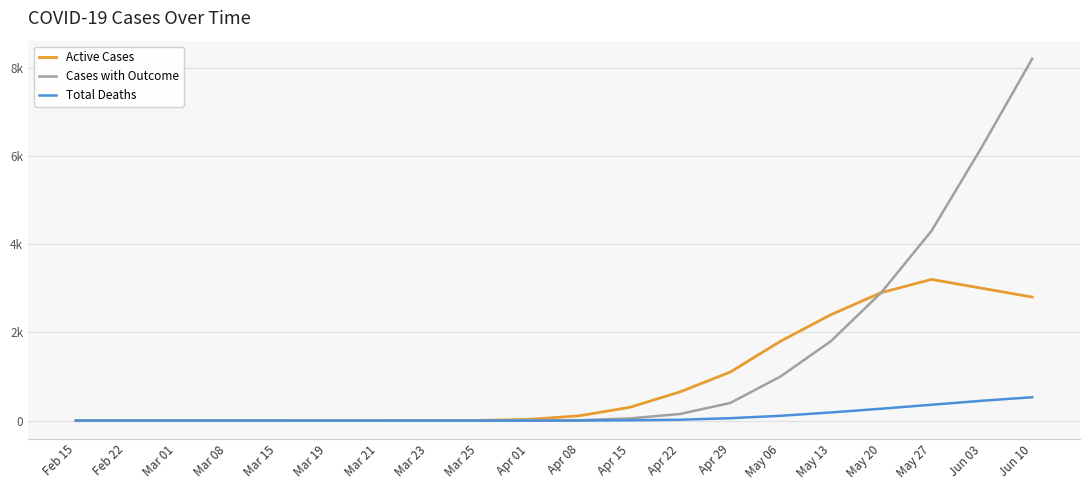

What is the value of the Active Cases point at the 18th from the left?

3200